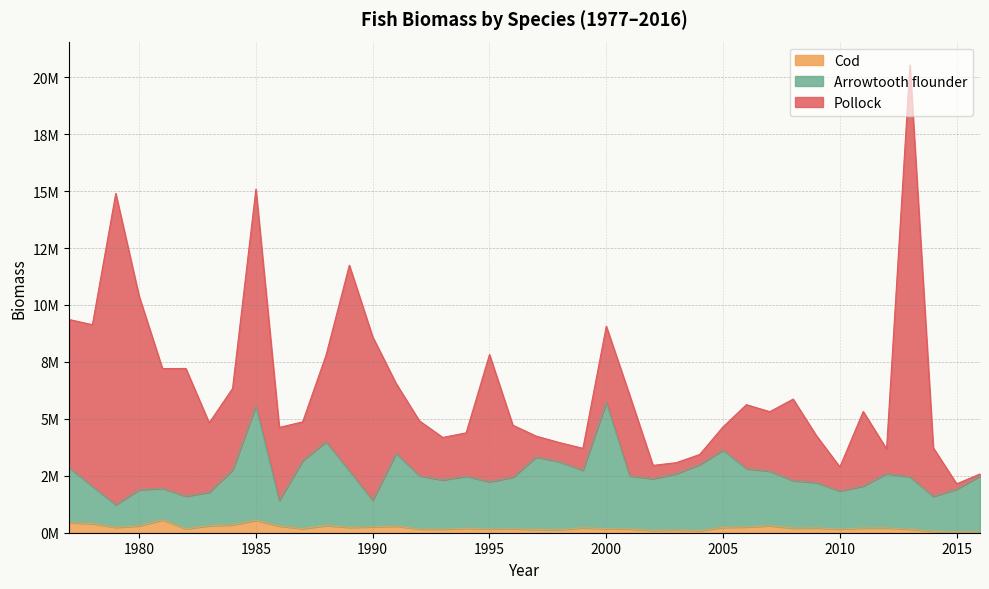

What is the difference between the maximum and minimum values in the Cod series?

528793.0